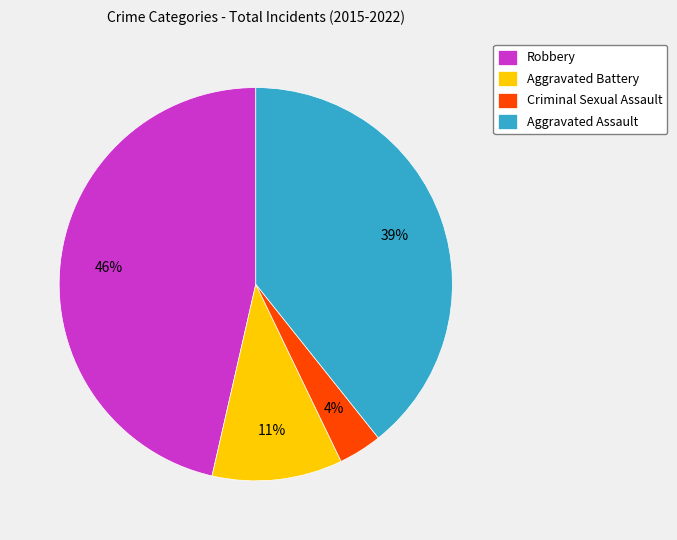

Is the sum of Aggravated Battery and Criminal Sexual Assault greater than half?

No